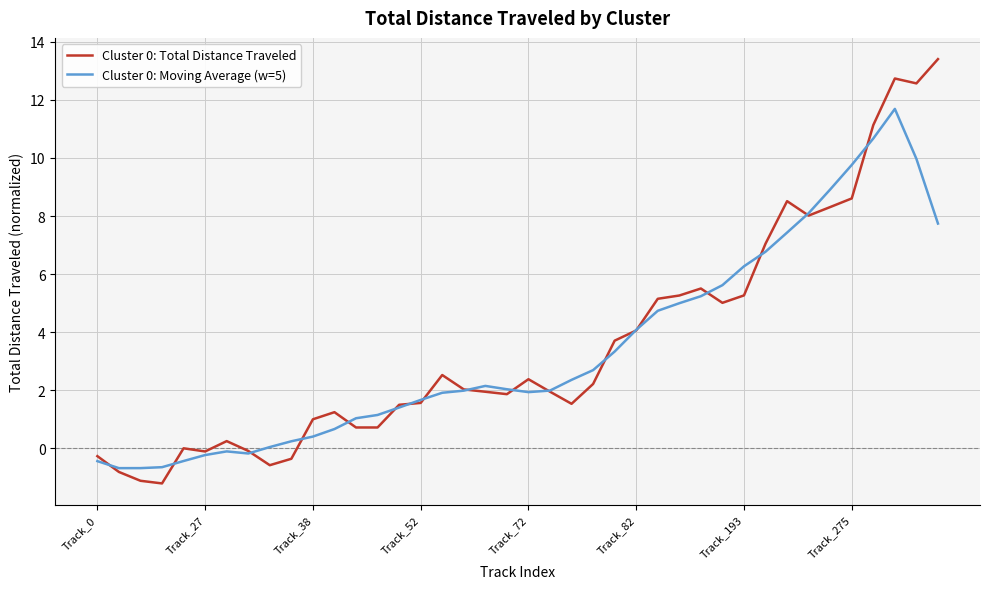

What is the smallest value displayed?

-1.2